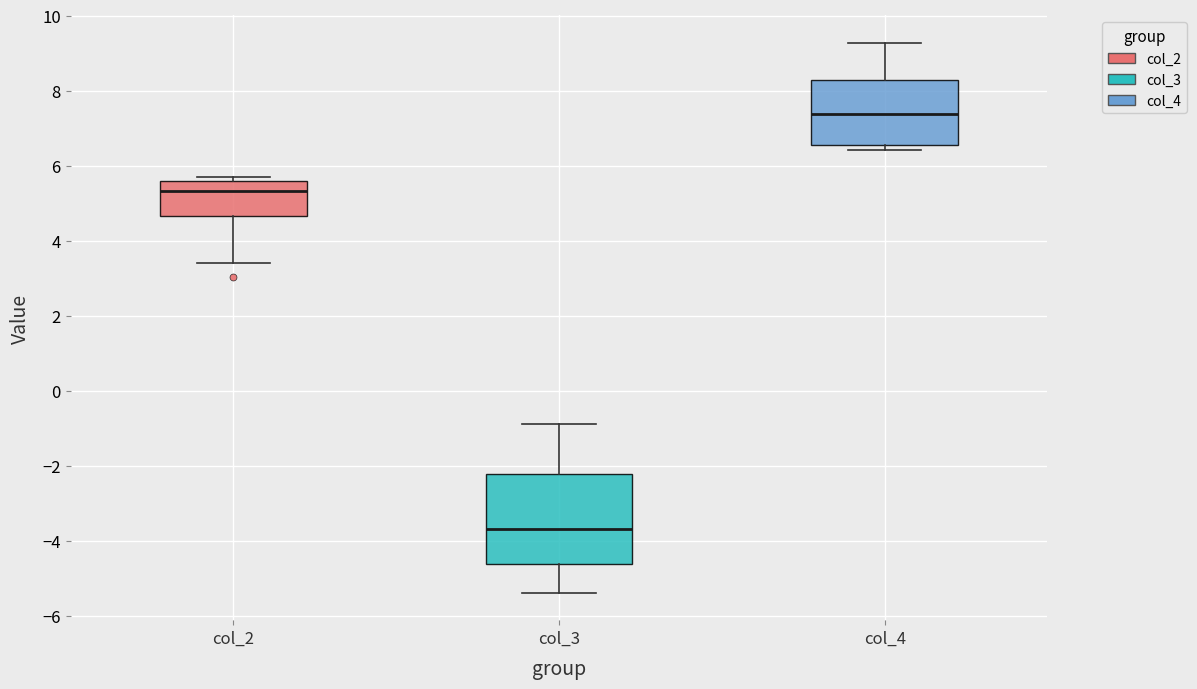

Which box has the lowest median line?

col_3